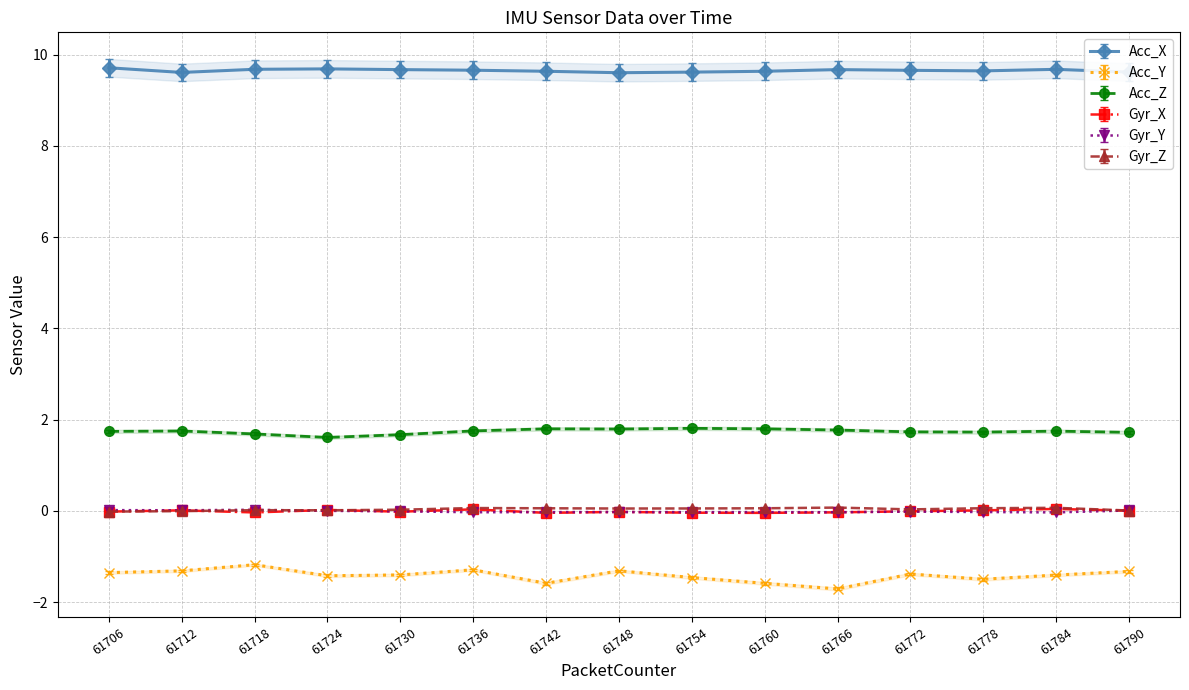

At 61742, list the series in order from smallest to largest.

Acc_Y, Gyr_X, Gyr_Y, Gyr_Z, Acc_Z, Acc_X